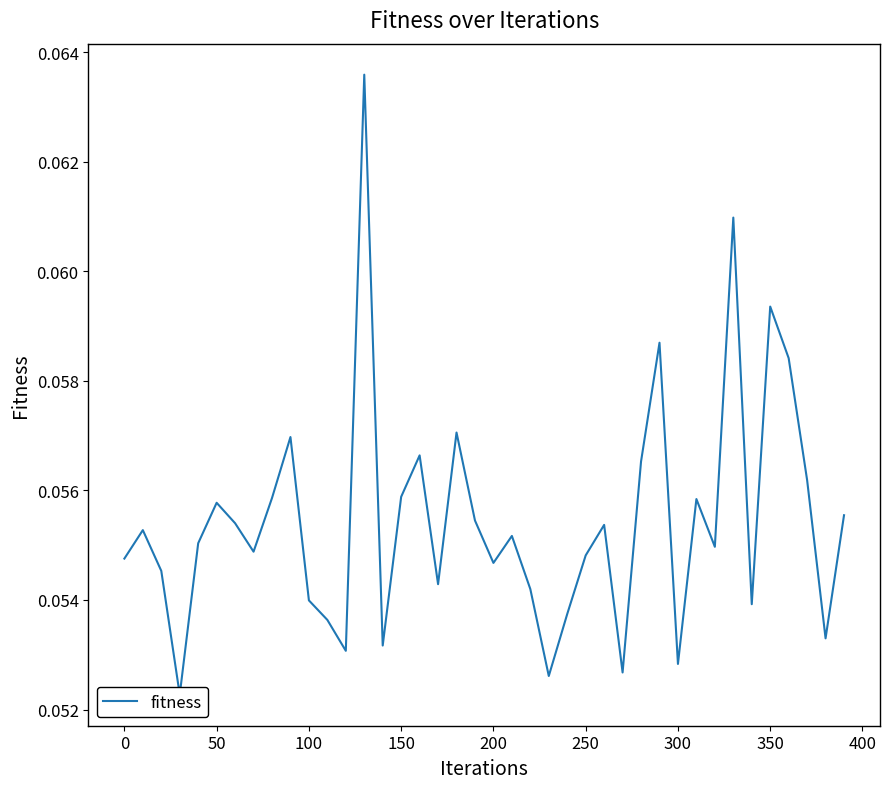

Is it true that the value at 31 is 0.0?

False